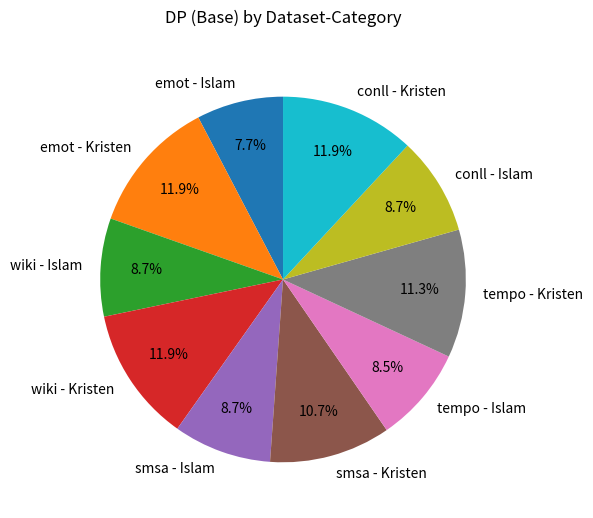

The smsa - Kristen slice represents 11% of the pie. True or false?

True